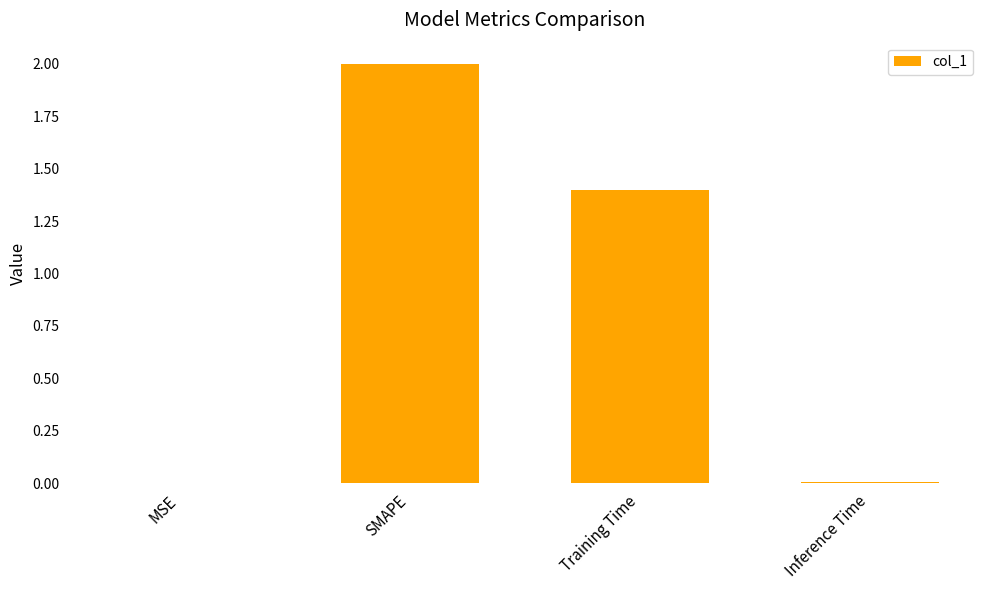

What is the maximum value shown in the chart?

2.0